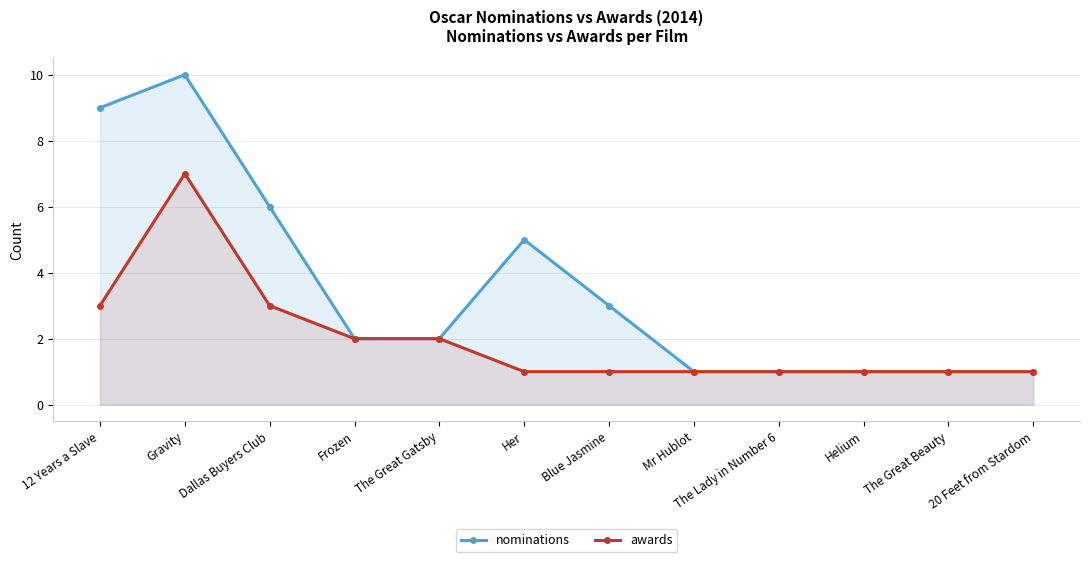

Reading right to left, list all the values displayed in this chart.

nominations: 20 Feet from Stardom=1	The Great Beauty=1	Helium=1	The Lady in Number 6=1	Mr Hublot=1	Blue Jasmine=3	Her=5	The Great Gatsby=2	Frozen=2	Dallas Buyers Club=6	Gravity=10	12 Years a Slave=9
awards: 20 Feet from Stardom=1	The Great Beauty=1	Helium=1	The Lady in Number 6=1	Mr Hublot=1	Blue Jasmine=1	Her=1	The Great Gatsby=2	Frozen=2	Dallas Buyers Club=3	Gravity=7	12 Years a Slave=3